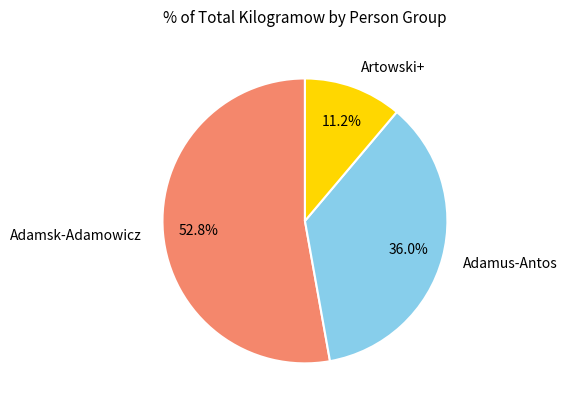

Which has a higher value, Adamus-Antos or Adamsk-Adamowicz?

Adamsk-Adamowicz